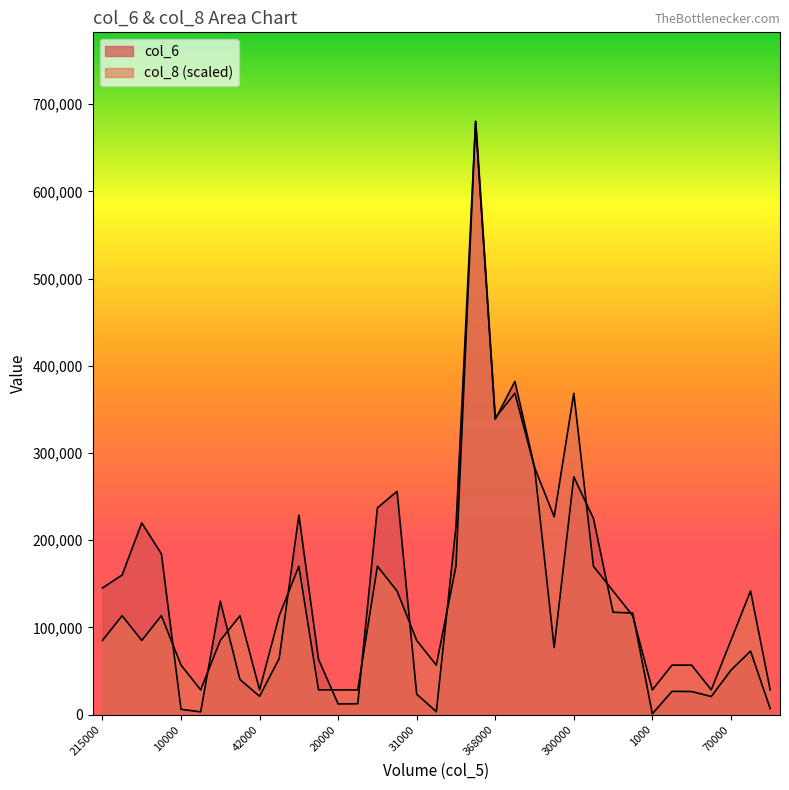

Between which two adjacent categories do col_6 and col_8 first intersect?

302000 and 10000